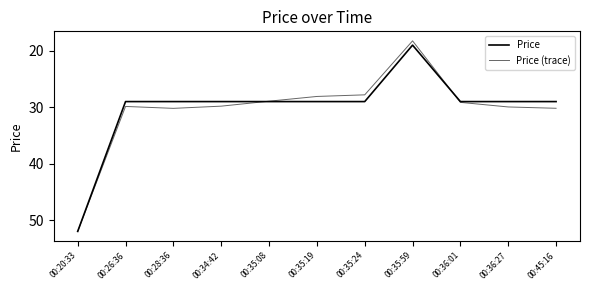

Which category has the highest value across all series?

00:20:33